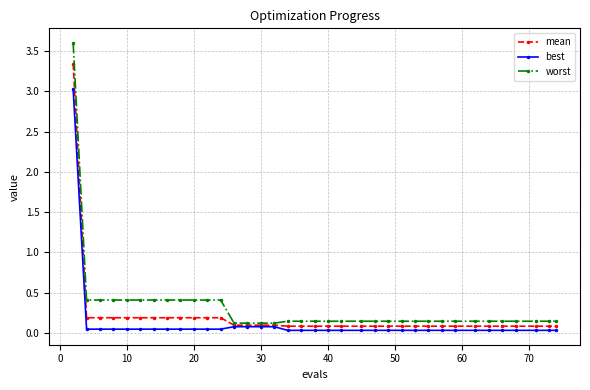

Which series has the largest total across all categories?

worst